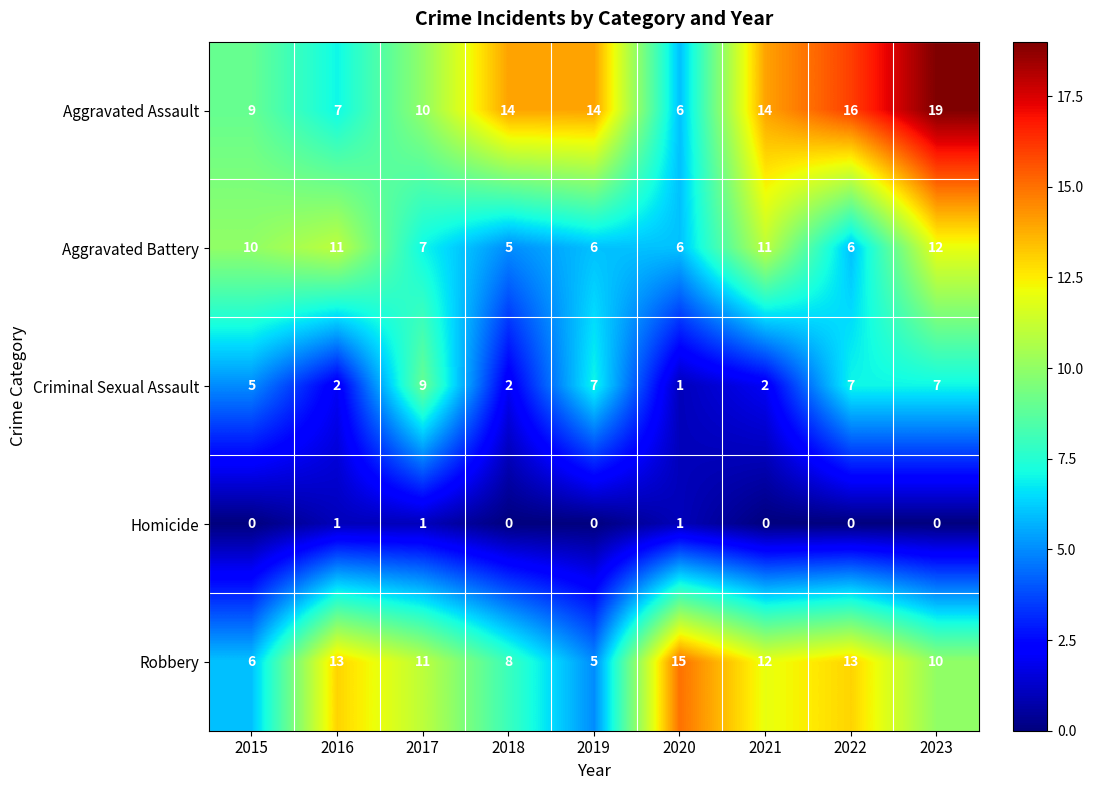

Count the number of data series in this chart.

5